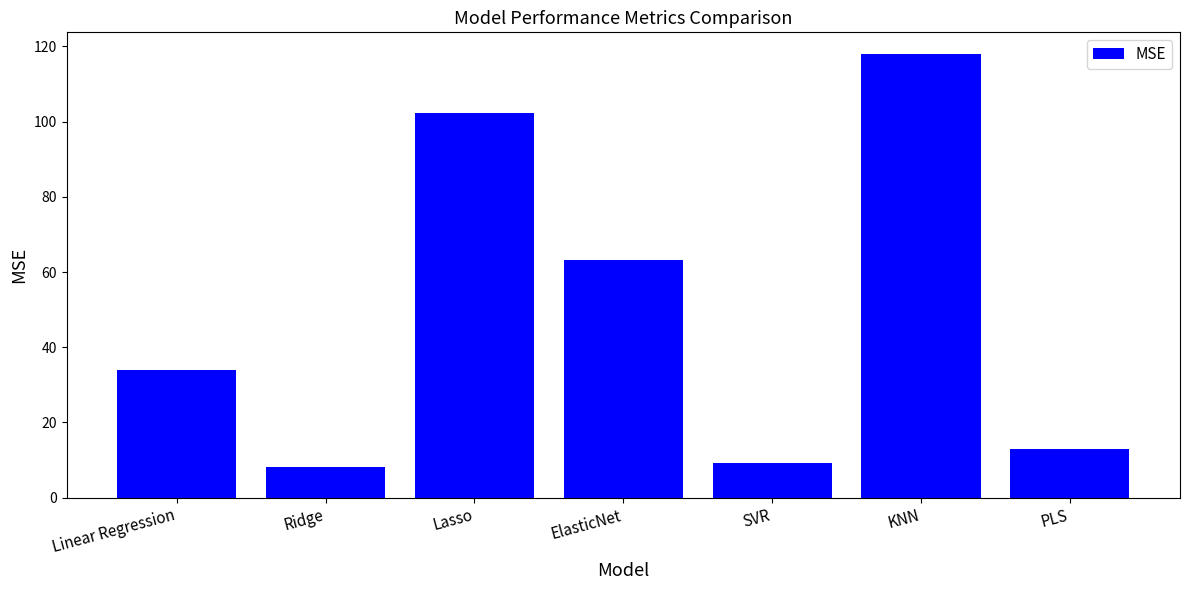

Approximately how many times larger is the value at Lasso compared to Ridge?

12.4